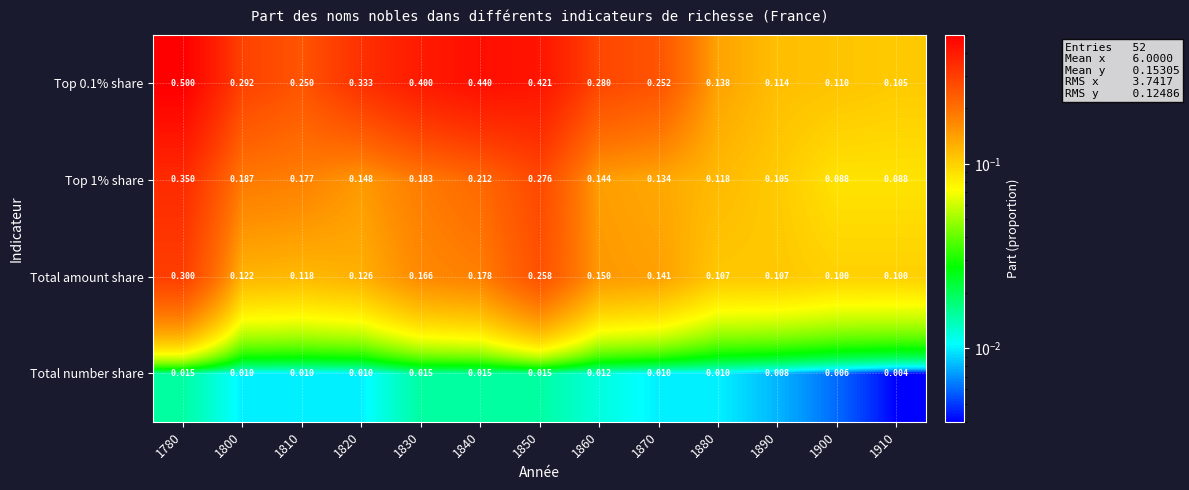

Is the value of Total number share at 1780 greater than the value of Top 1% share at 1900?

No